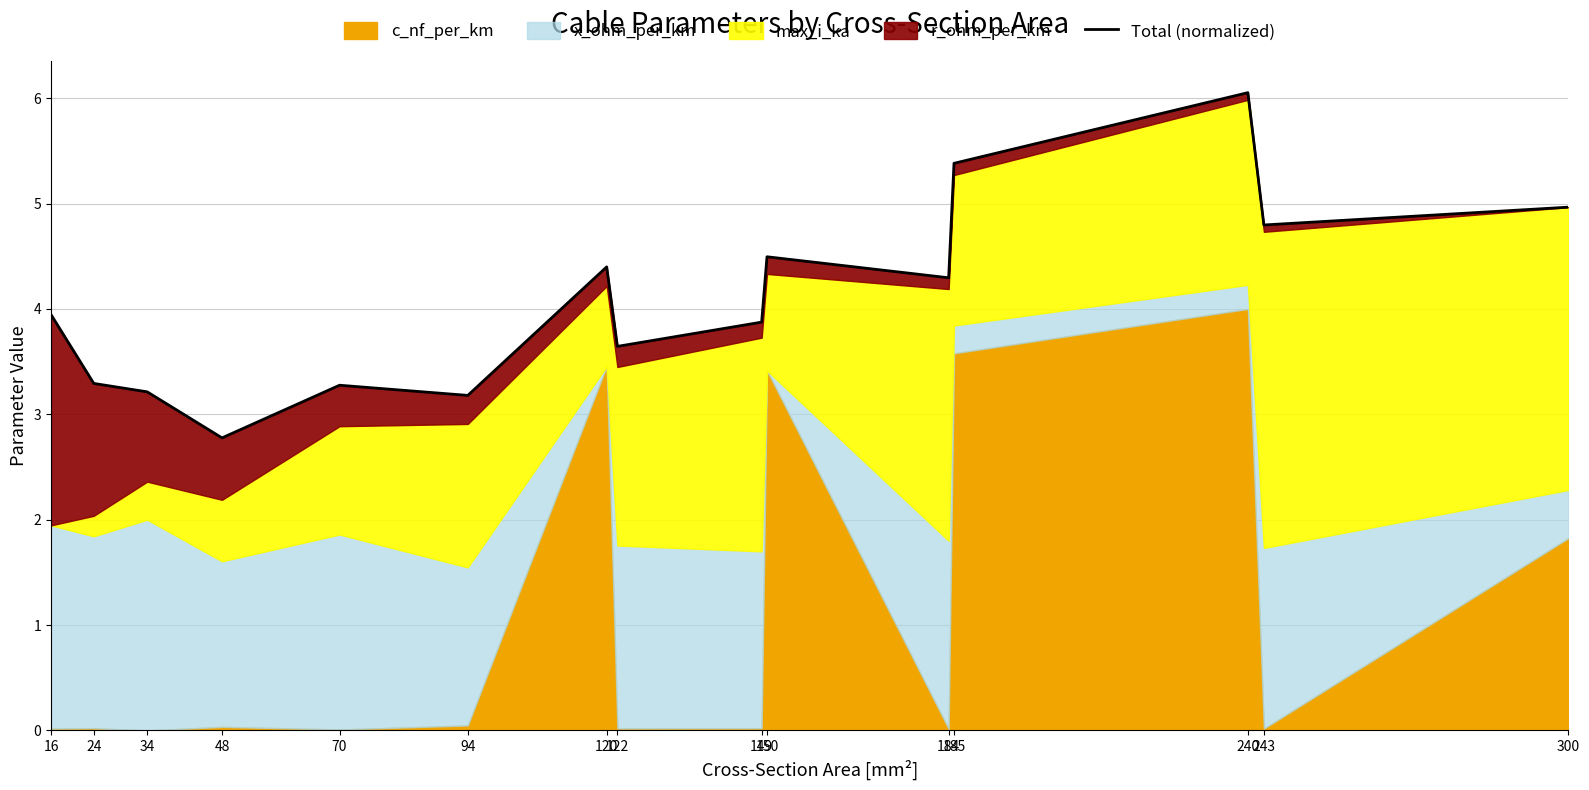

At which label does the data first exceed 3?

16